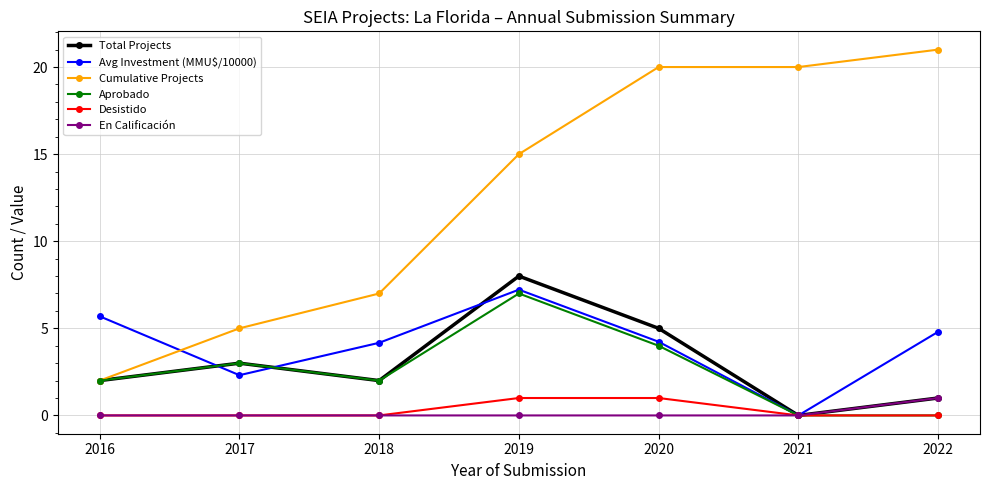

Reading left to right, transcribe all the data shown in this chart.

Total Projects: 2.0	3.0	2.0	8.0	5.0	0.0	1.0
Avg Investment (MMU$/10000): 5.7	2.3	4.2	7.2	4.2	0.0	4.8
Cumulative Projects: 2.0	5.0	7.0	15.0	20.0	20.0	21.0
Aprobado: 2.0	3.0	2.0	7.0	4.0	0.0	0.0
Desistido: 0.0	0.0	0.0	1.0	1.0	0.0	0.0
En Calificación: 0.0	0.0	0.0	0.0	0.0	0.0	1.0